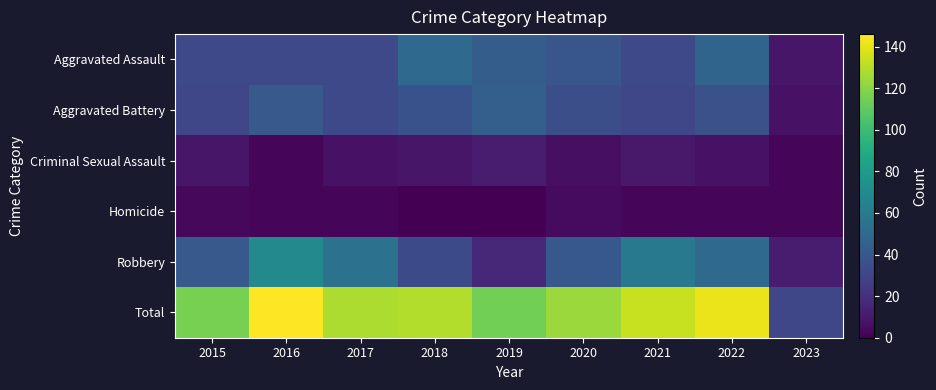

Reading left to right, extract all data points from this chart.

Aggravated Assault: 2015=32	2016=32	2017=32	2018=50	2019=43	2020=39	2021=32	2022=47	2023=9
Aggravated Battery: 2015=31	2016=41	2017=32	2018=37	2019=44	2020=35	2021=31	2022=36	2023=7
Criminal Sexual Assault: 2015=9	2016=2	2017=7	2018=9	2019=11	2020=6	2021=10	2022=7	2023=2
Homicide: 2015=3	2016=2	2017=2	2018=0	2019=0	2020=4	2021=2	2022=2	2023=2
Robbery: 2015=41	2016=69	2017=55	2018=33	2019=17	2020=40	2021=59	2022=50	2023=11
Total: 2015=116	2016=146	2017=128	2018=129	2019=115	2020=124	2021=134	2022=142	2023=31